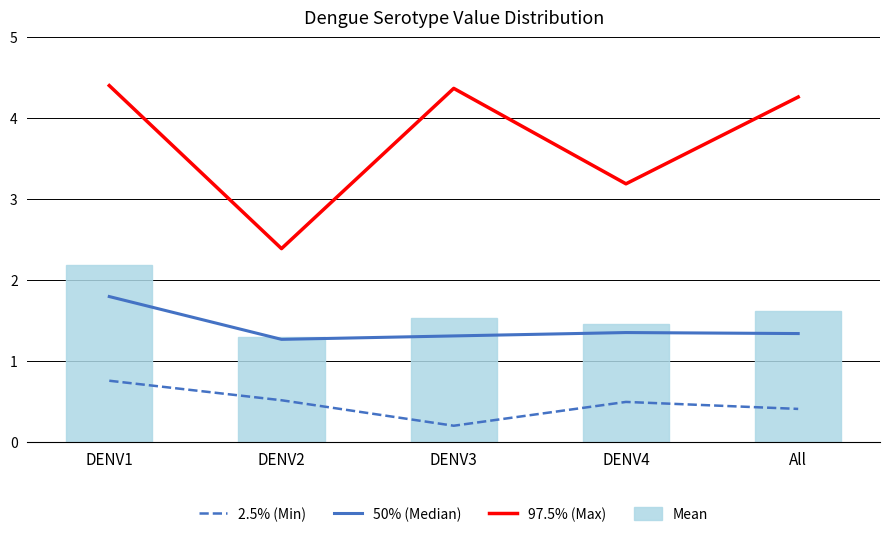

Does the chart contain stacked bars?

No